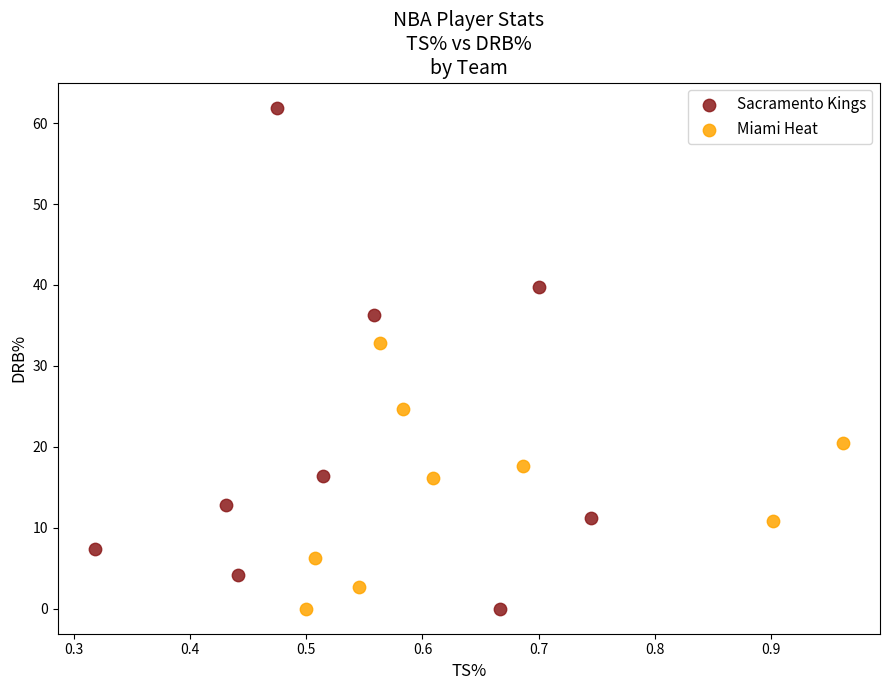

Which series has the widest spread of Y values?

Sacramento Kings